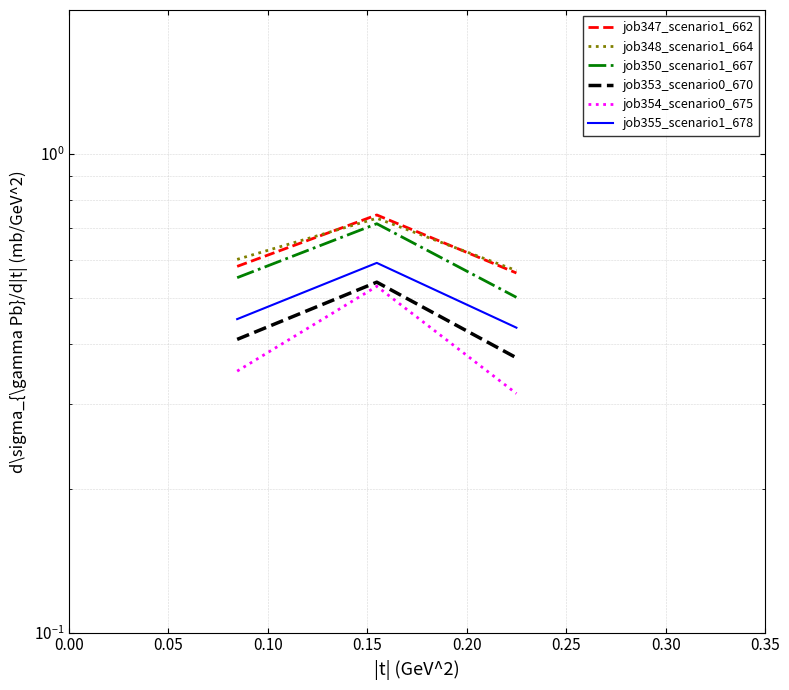

What is the maximum value for job354_scenario0_675?

0.5